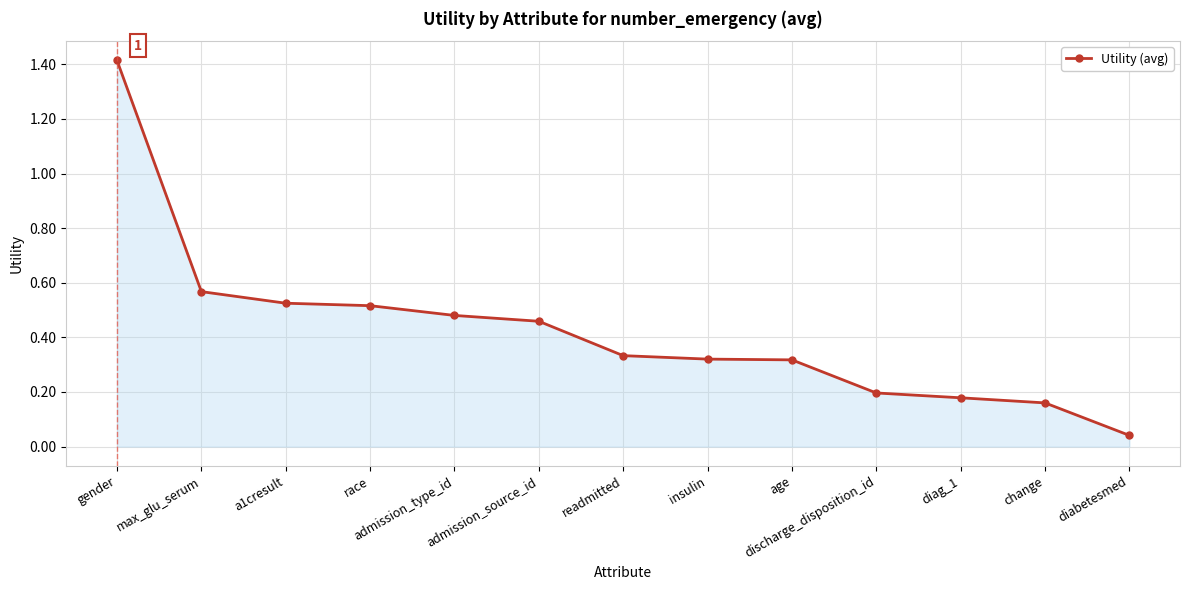

How many lines are shown in the chart?

1